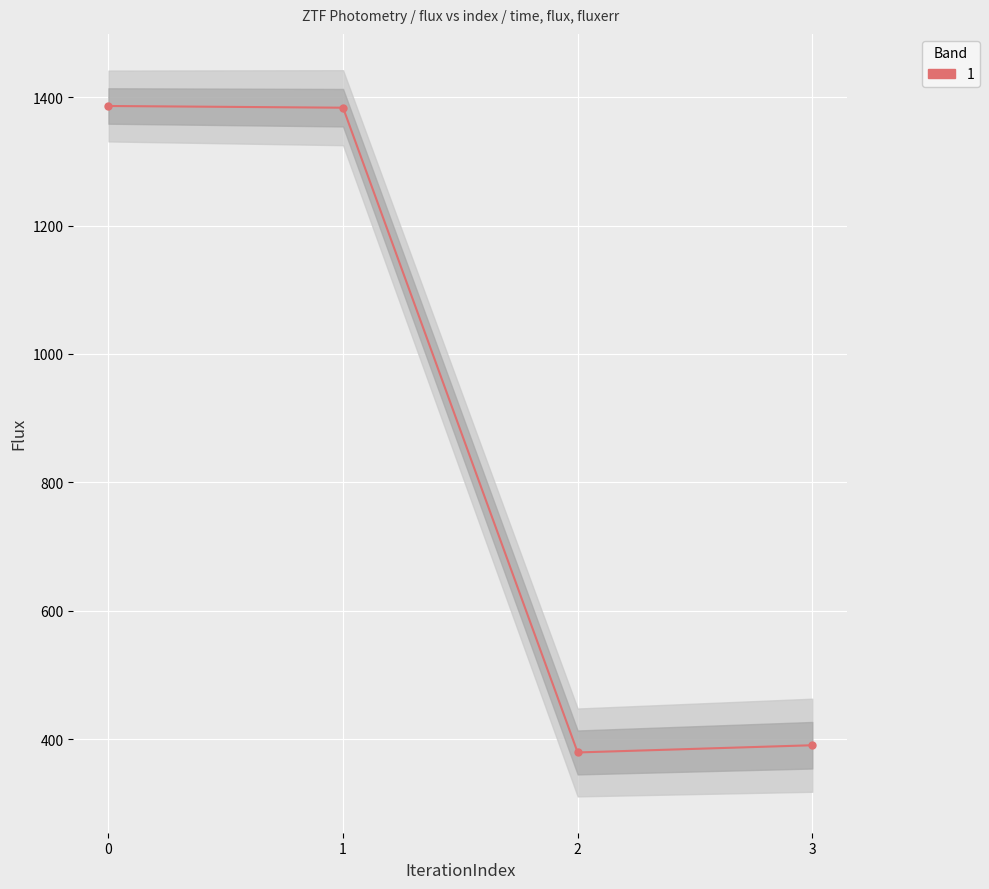

What is the sum of all fluxerr values?

127.3